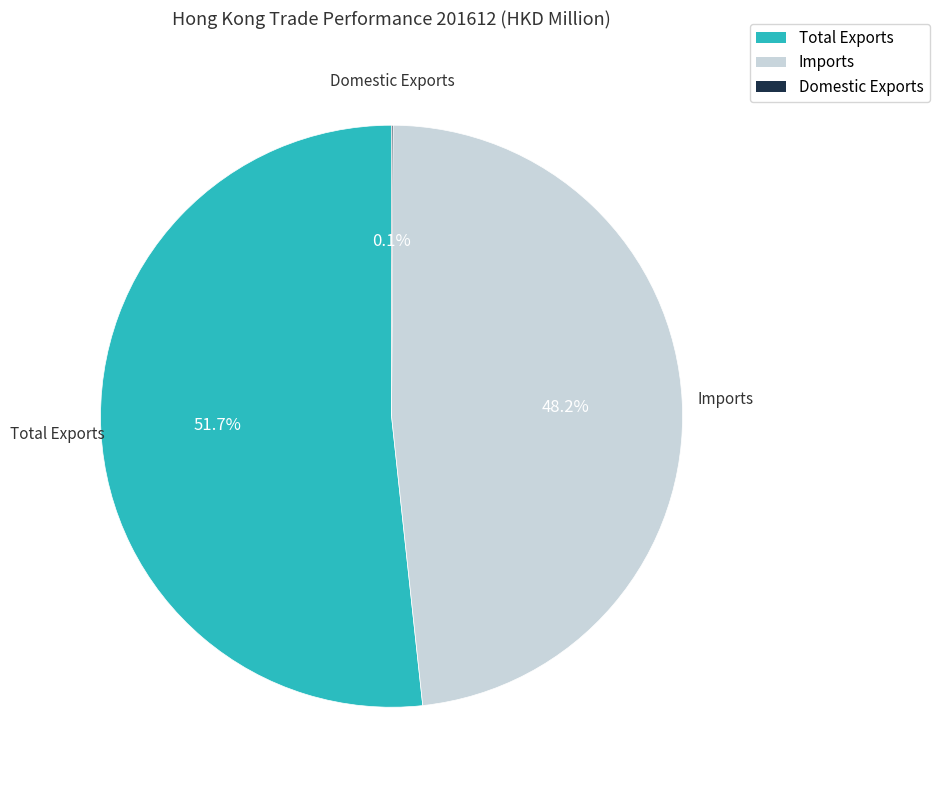

Does Imports represent more than half of the total?

No